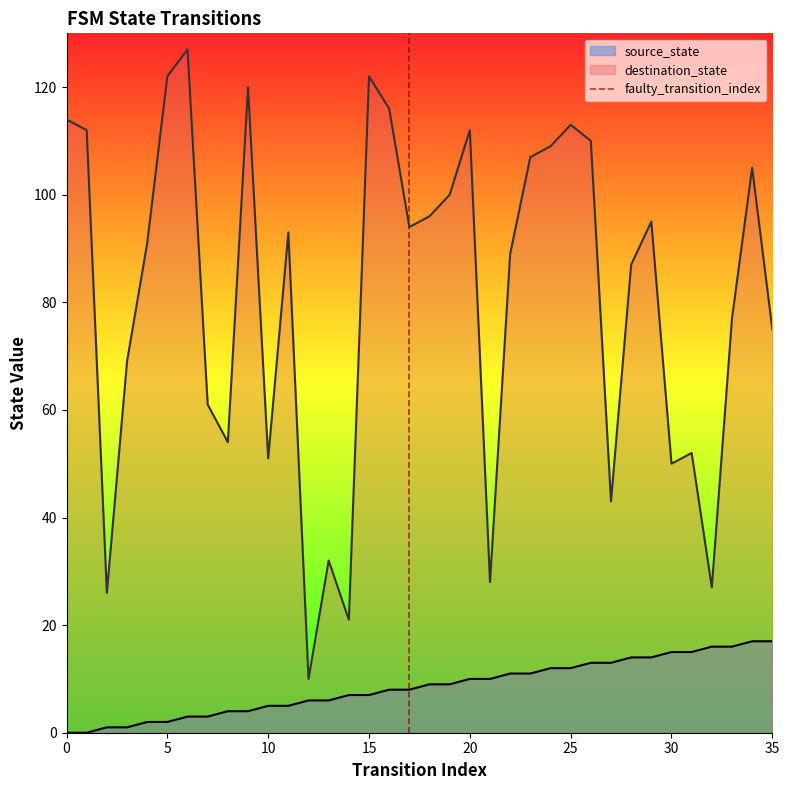

What is the maximum value for source_state?

17